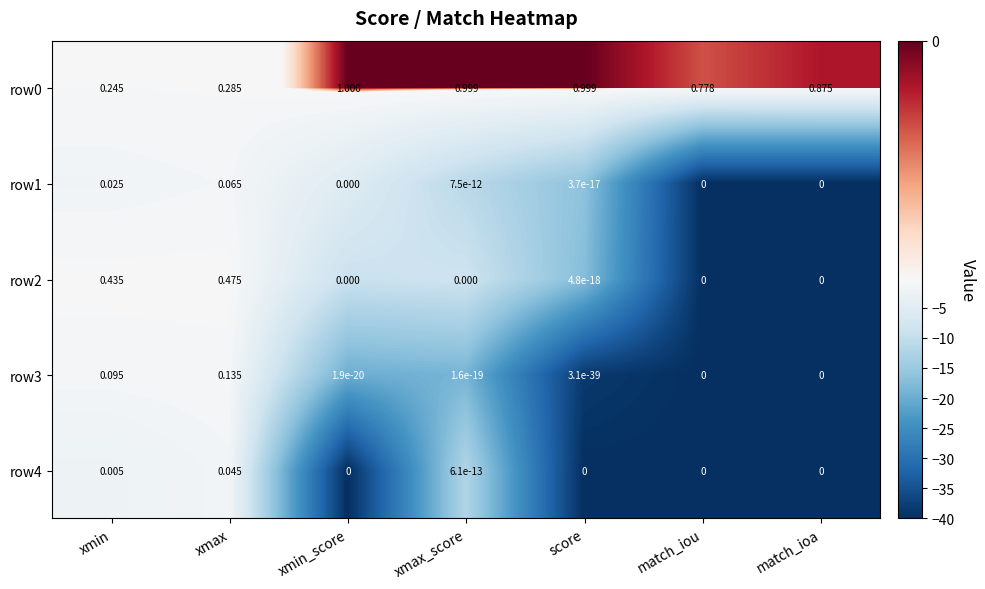

At which category is the sum across all series the highest?

xmax